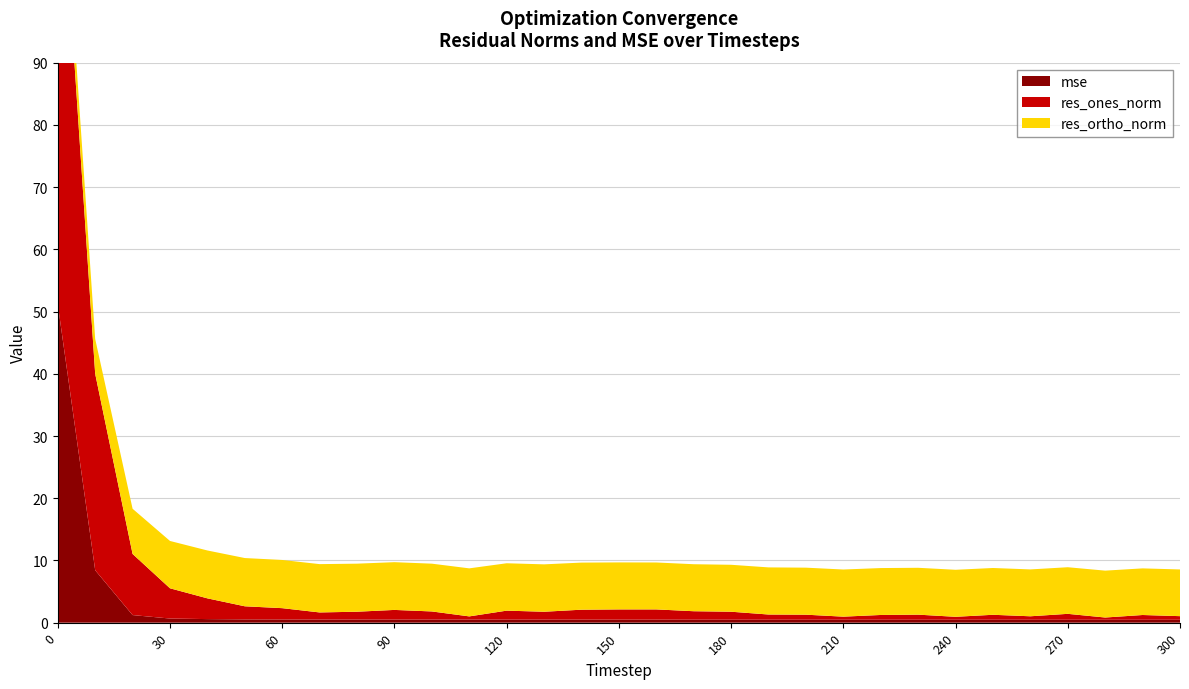

Which category has the lowest value in the residual_norm series?

300